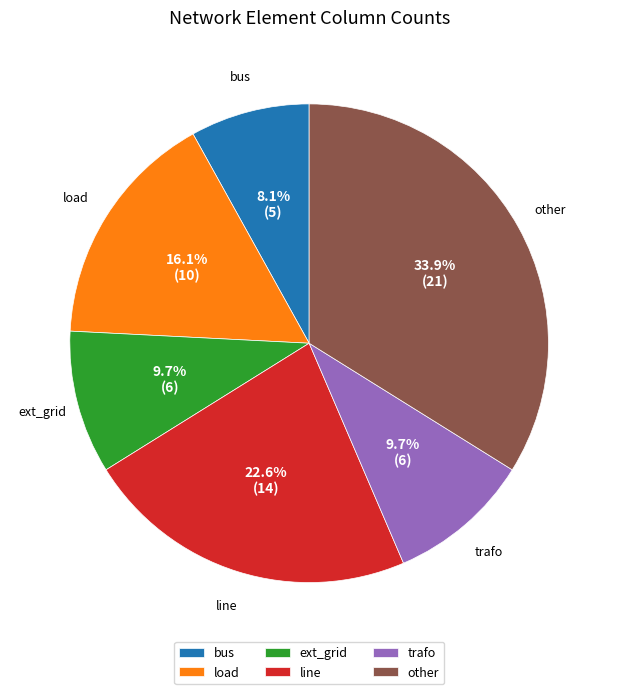

Is there any slice that represents more than half of the pie?

No